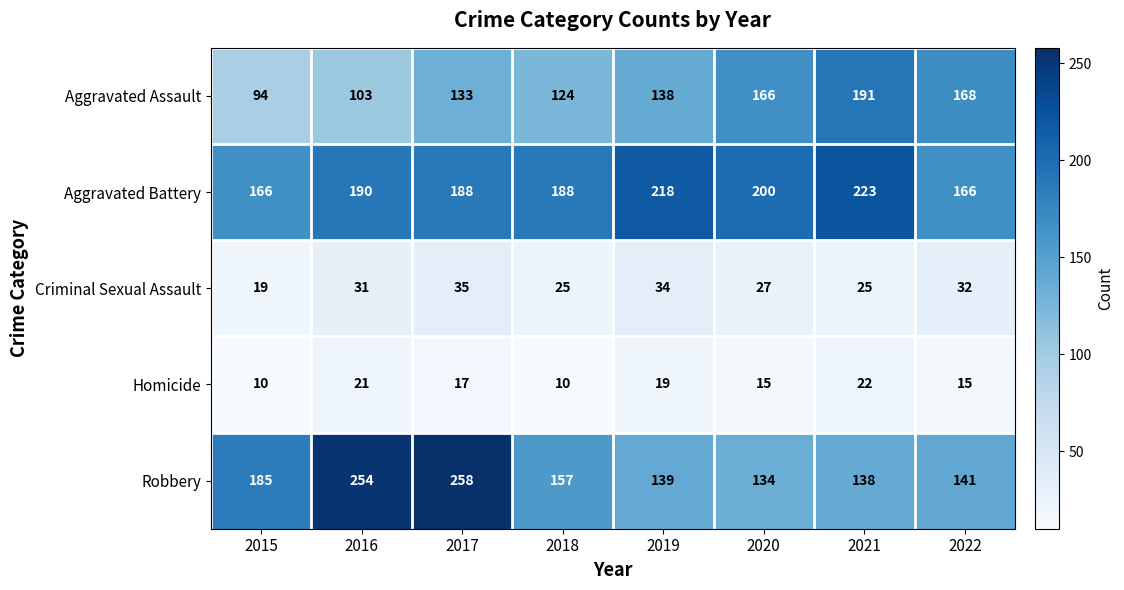

What value does the Aggravated Battery series have at 2017?

188